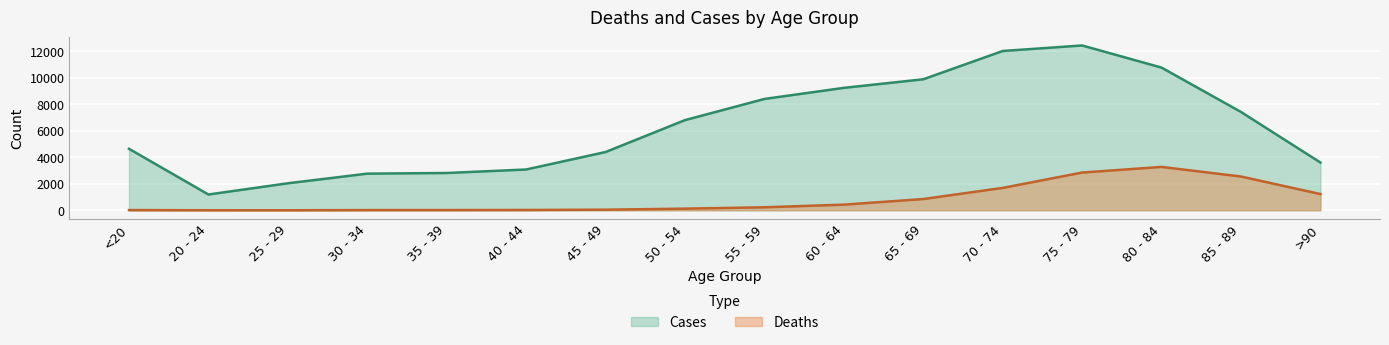

What is the difference between the highest and lowest values at 60 - 64?

8810